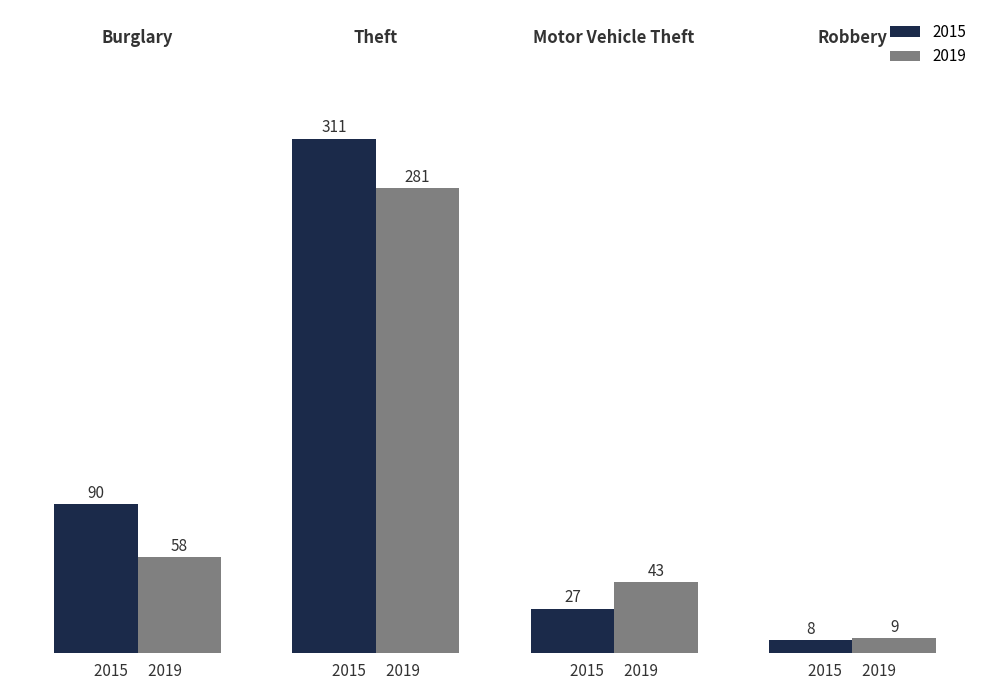

How many data points in 2019 are less than 58?

2